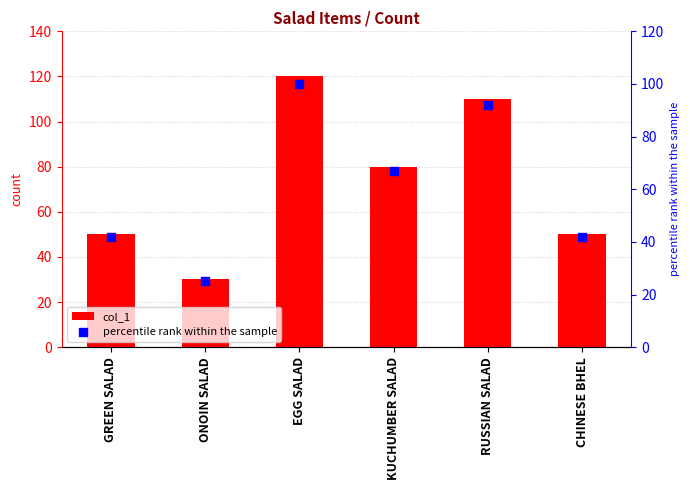

Which series has the largest total across all categories?

col_1